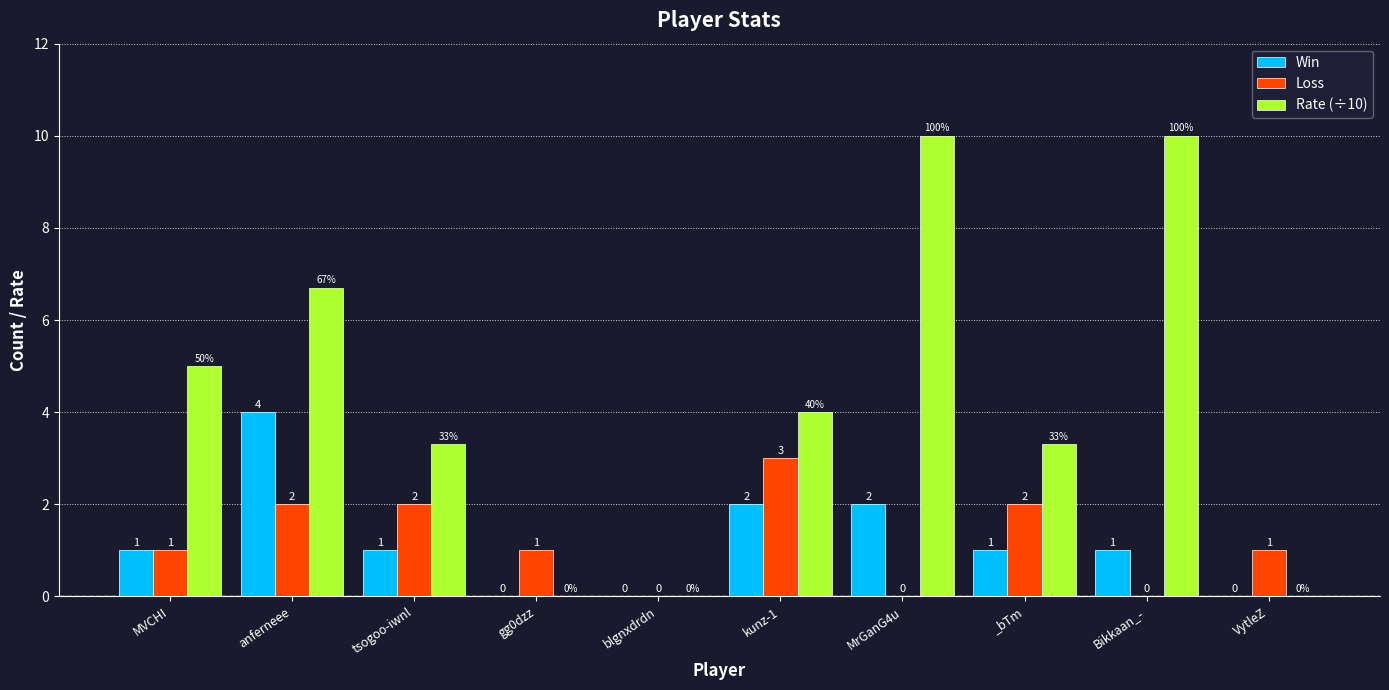

Which series changed the most between anferneee and _bTm?

Rate (÷10)